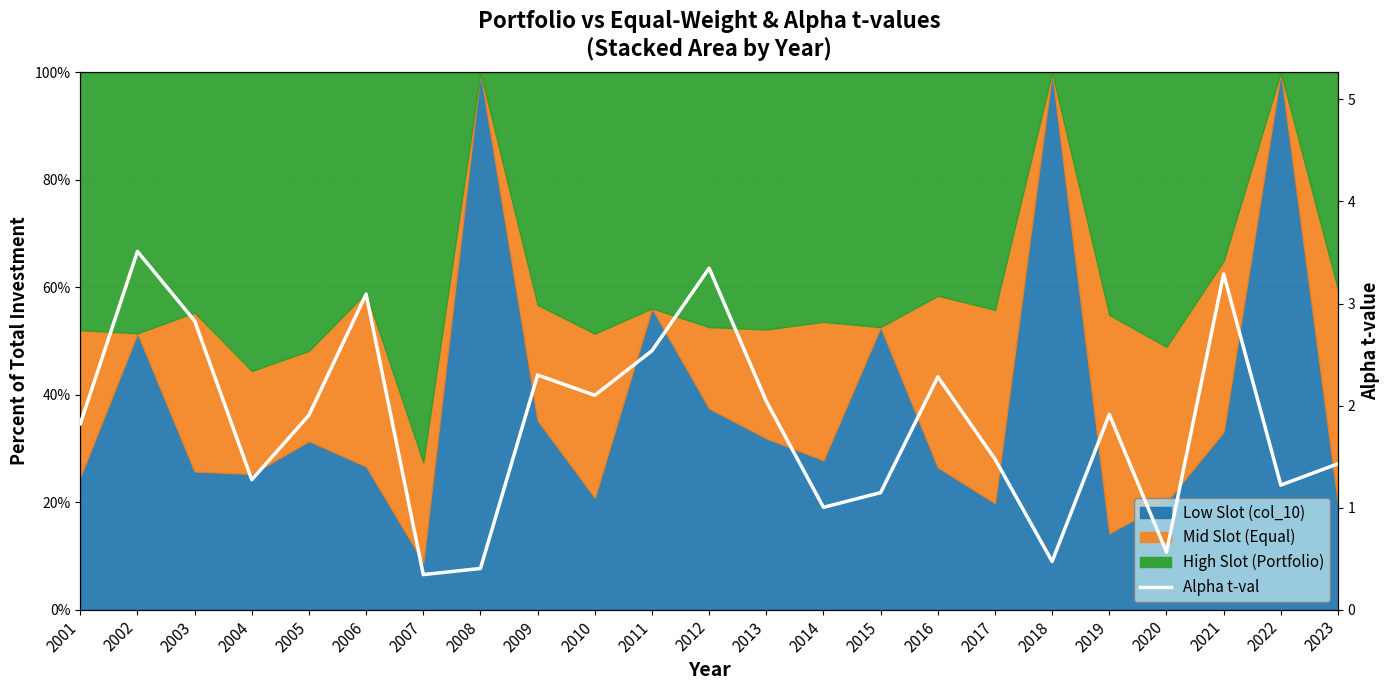

The chart shows a value of 0.5 at 2009. True or false?

False